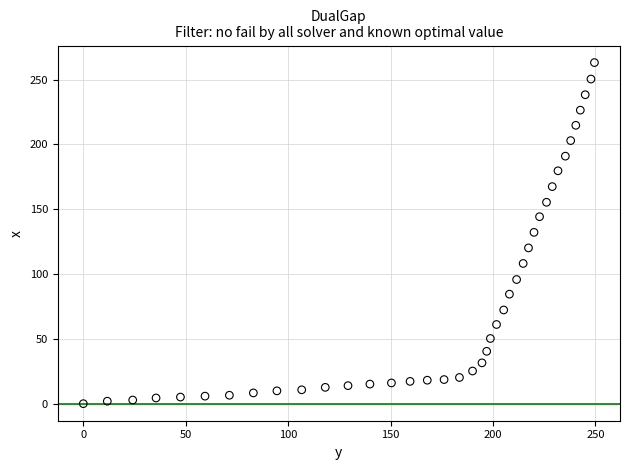

What is the range of Y values (max minus min)?

263.2